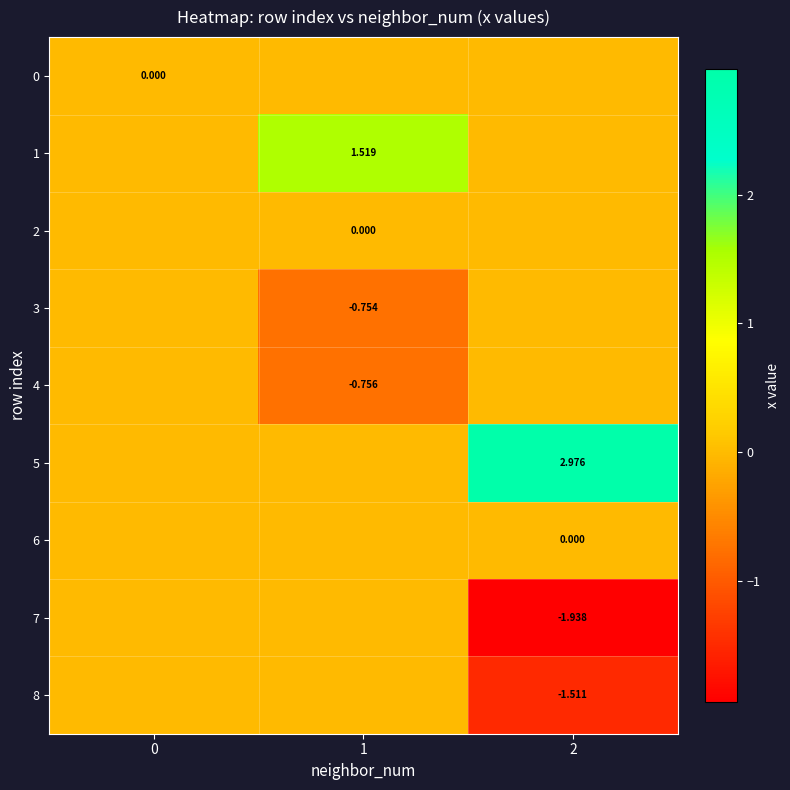

Is the value of 0 at 0 greater than the value of 7 at 2?

Yes